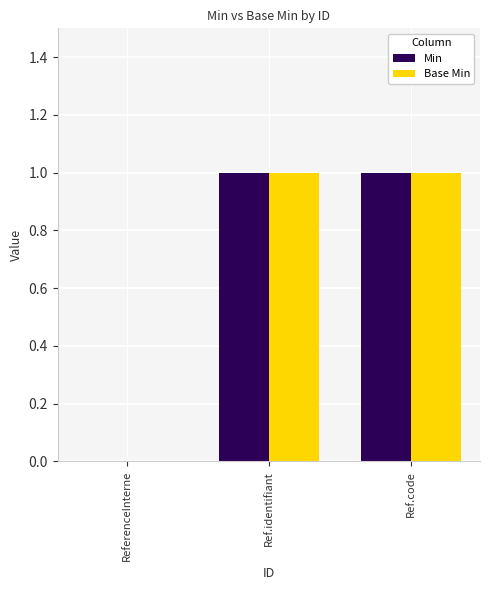

The Base Min series shows 2 at Ref.identifiant. True or false?

False